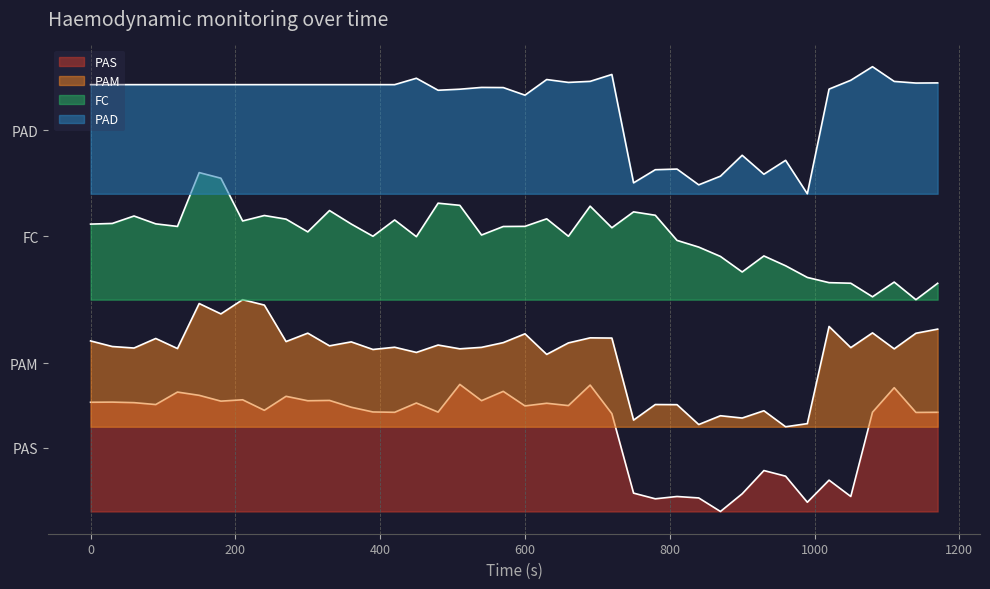

What is the maximum value shown in the chart?

105.0